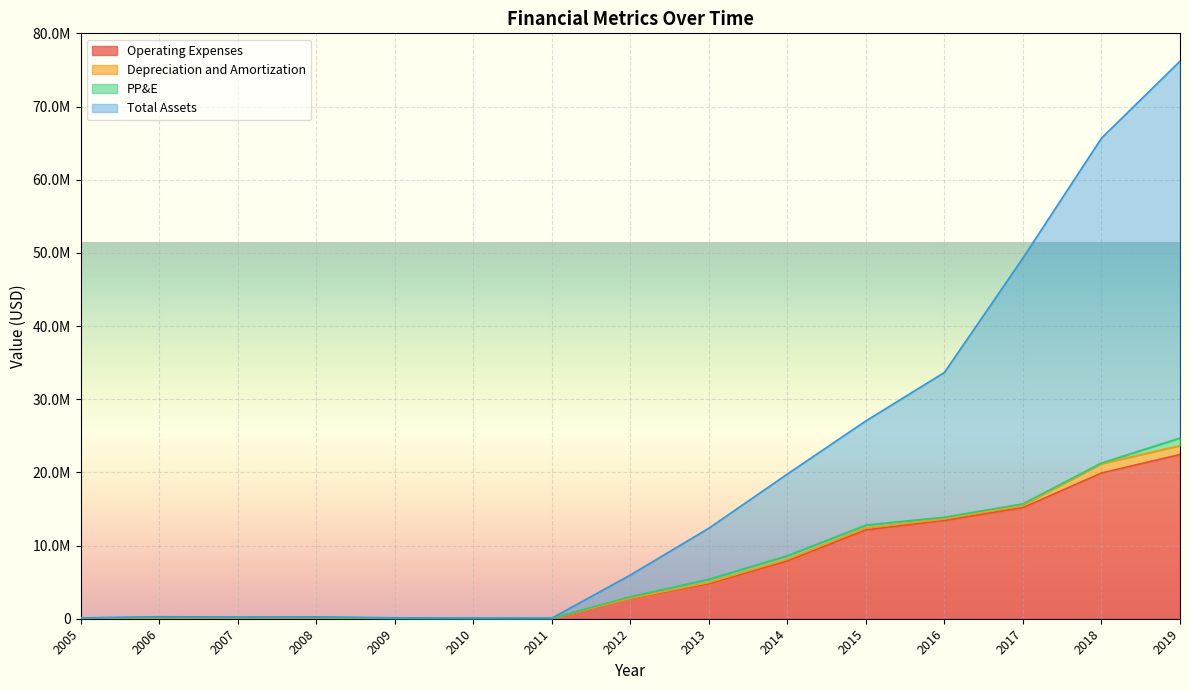

List the labels in order of Operating Expenses value, smallest first.

2010, 2011, 2009, 2005, 2006, 2008, 2007, 2012, 2013, 2014, 2015, 2016, 2017, 2018, 2019